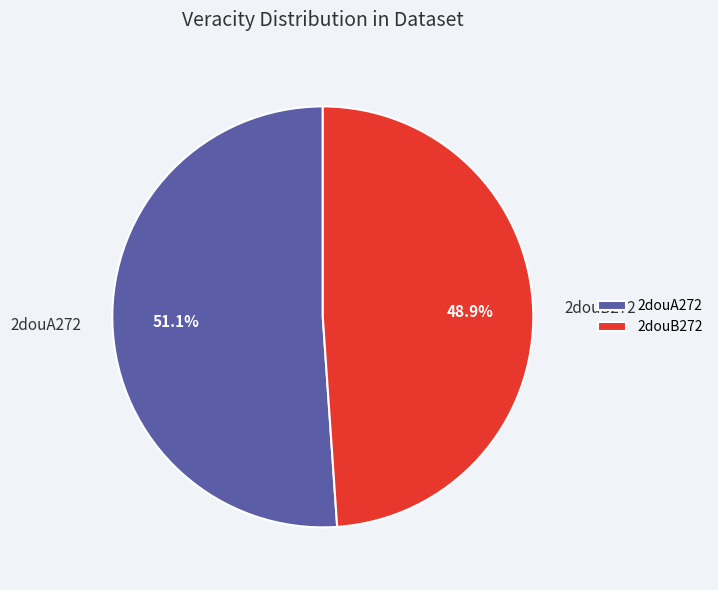

Does 2douA272 represent more than half of the total?

Yes